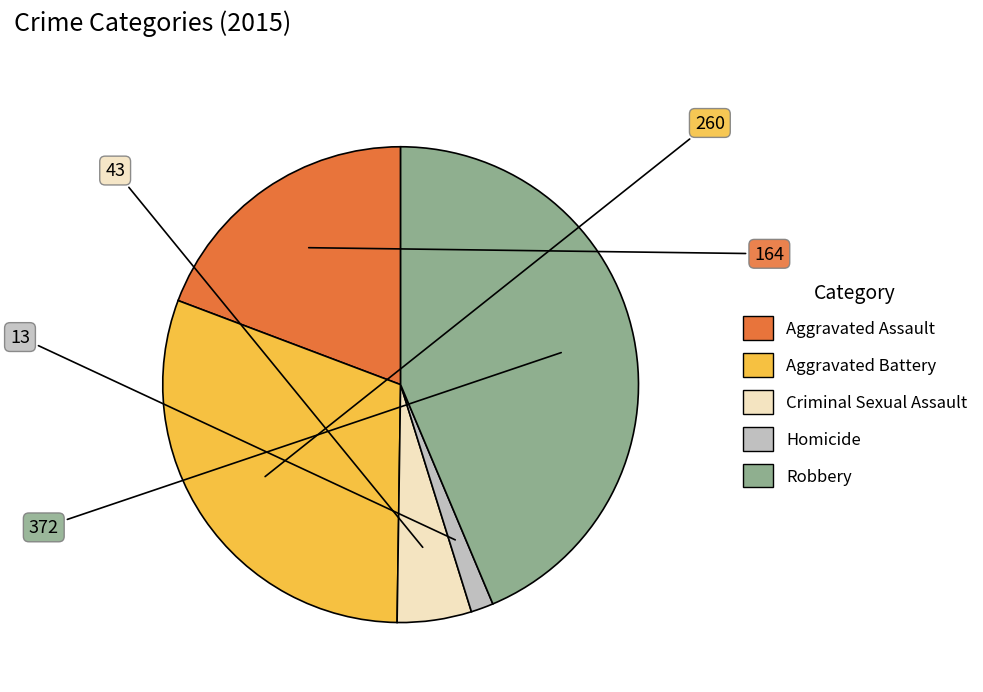

Rank the categories by value from lowest to highest.

Homicide, Criminal Sexual Assault, Aggravated Assault, Aggravated Battery, Robbery